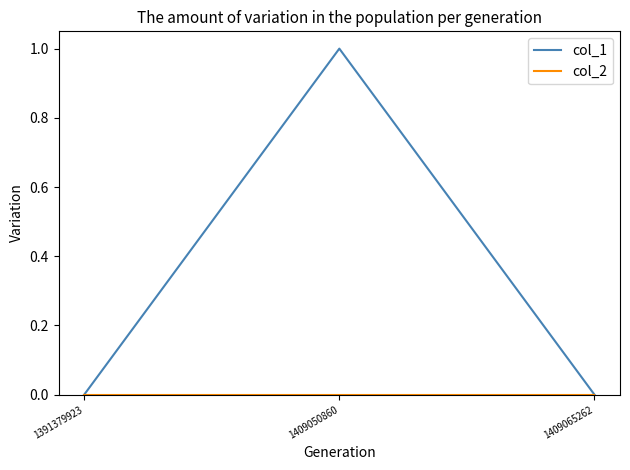

Which series has the widest spread of values?

col_1